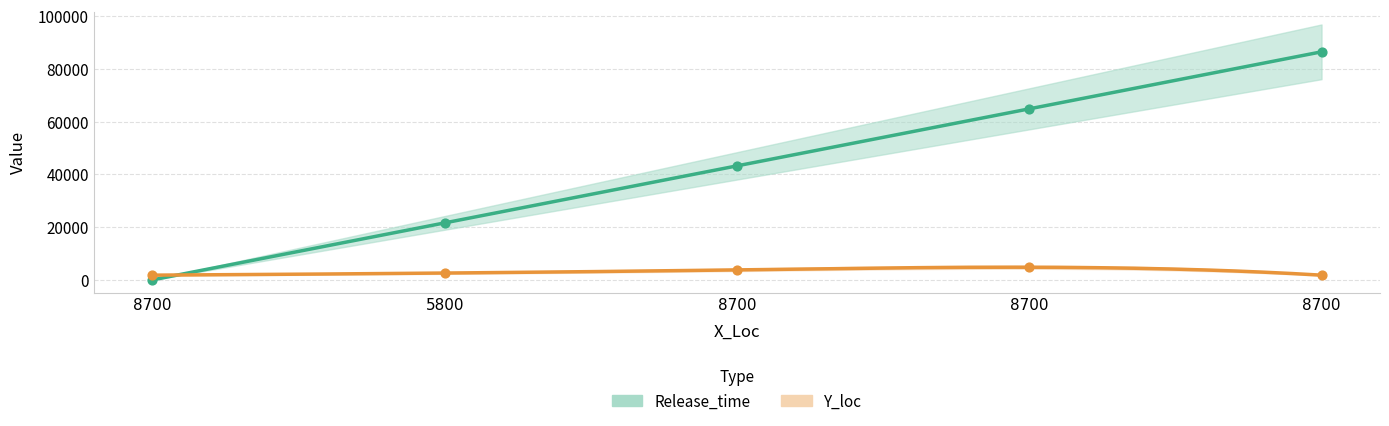

What is the total value across all series at 5800?

24200